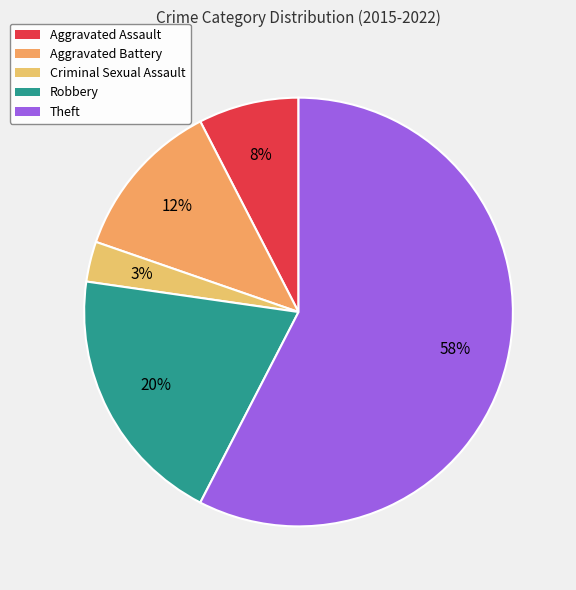

How many slices are in this pie chart?

5